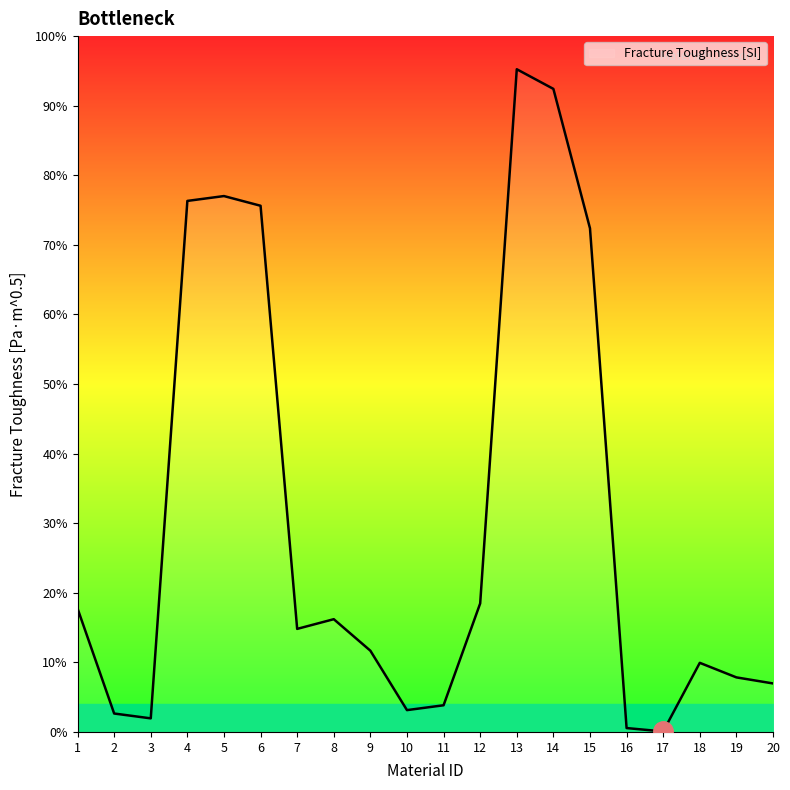

Which has a higher value, 6 or 1?

6